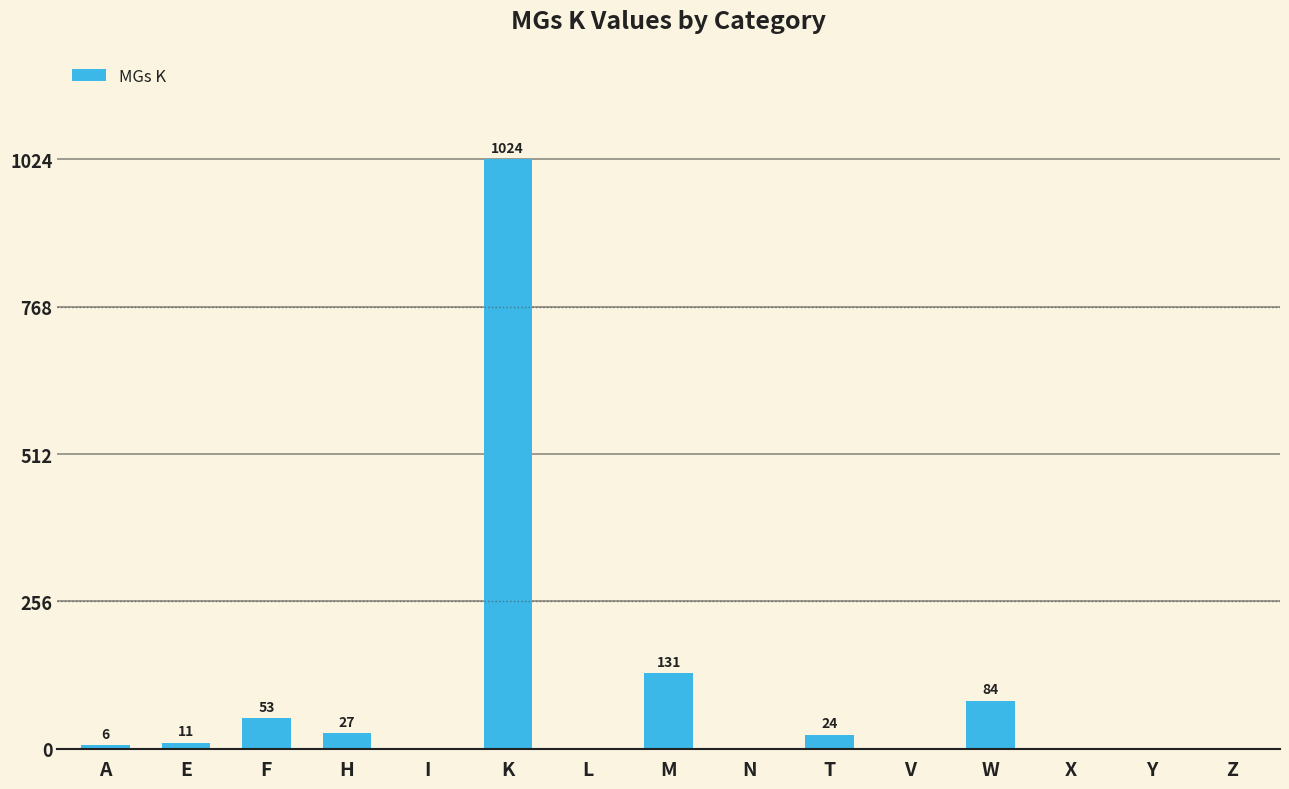

Is it true that the value at Z is 0?

True